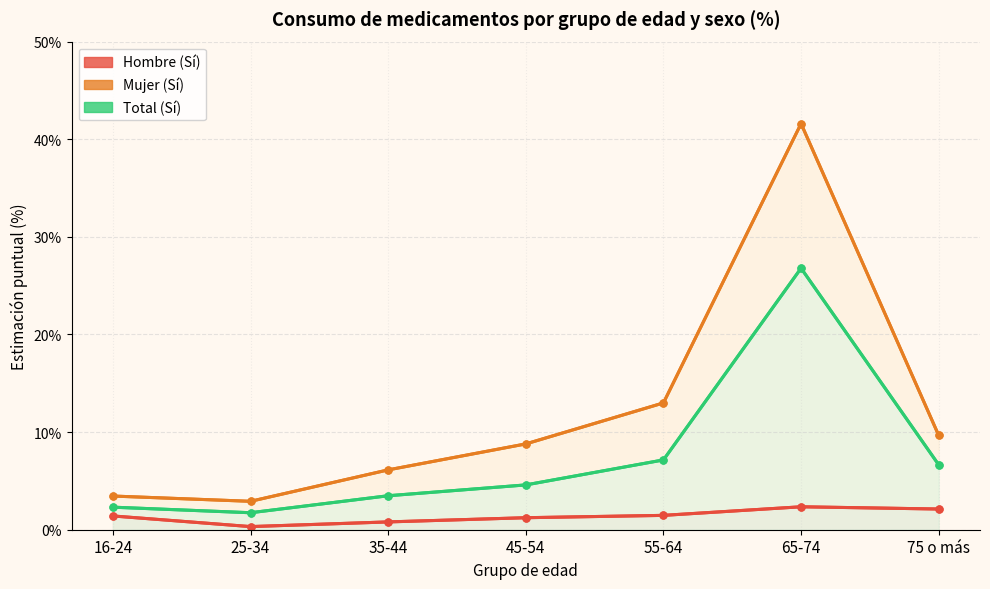

What is the sum of all Hombre (Sí) values?

9.7